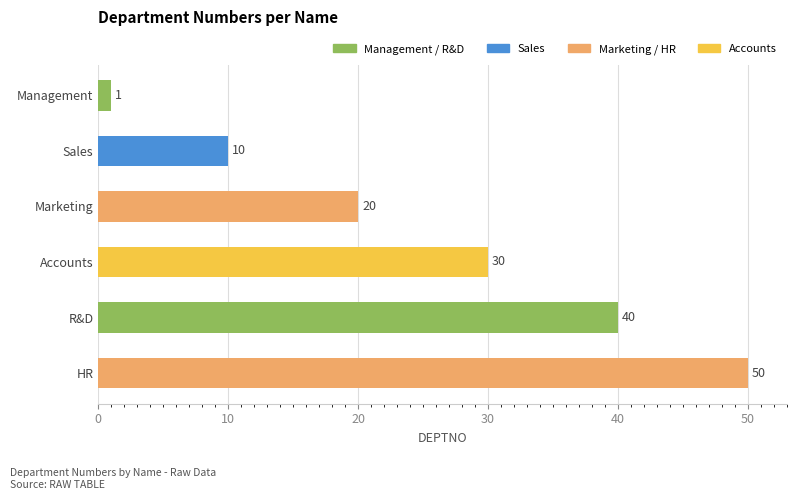

How many series are shown in this chart?

1